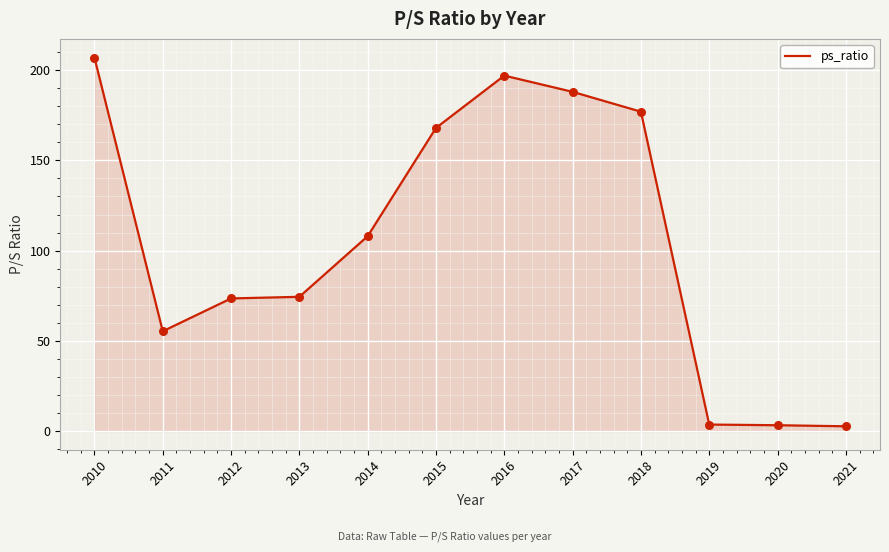

What is the change in value from 2018 to 2021?

-174.4